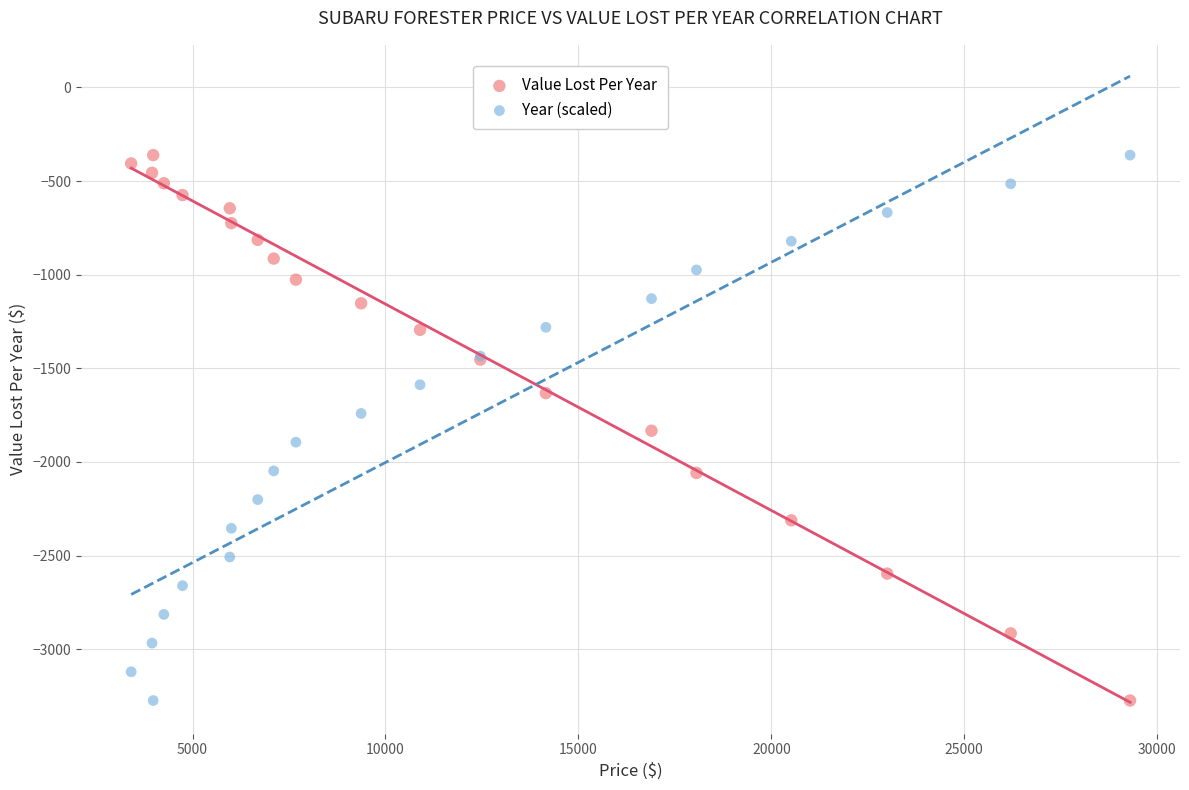

What is the X range (max minus min) for the scatter plot?

25888.0